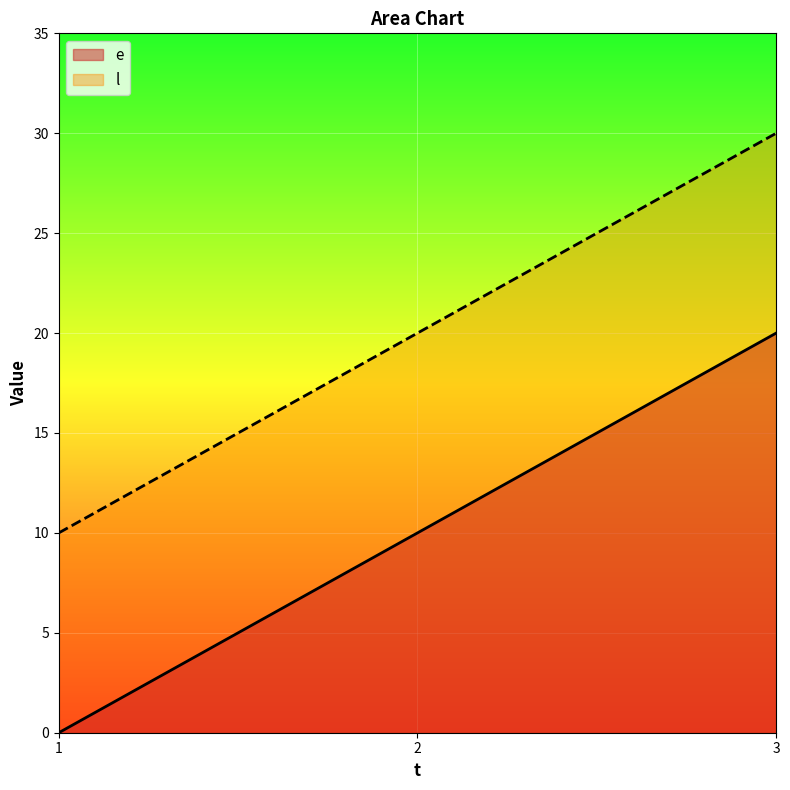

At which category is the sum across all series the highest?

3